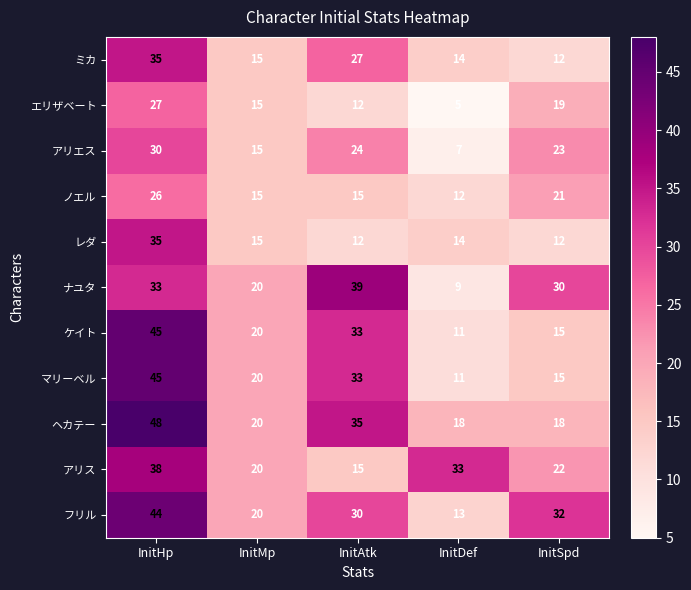

What is the highest value of the フリル series?

44